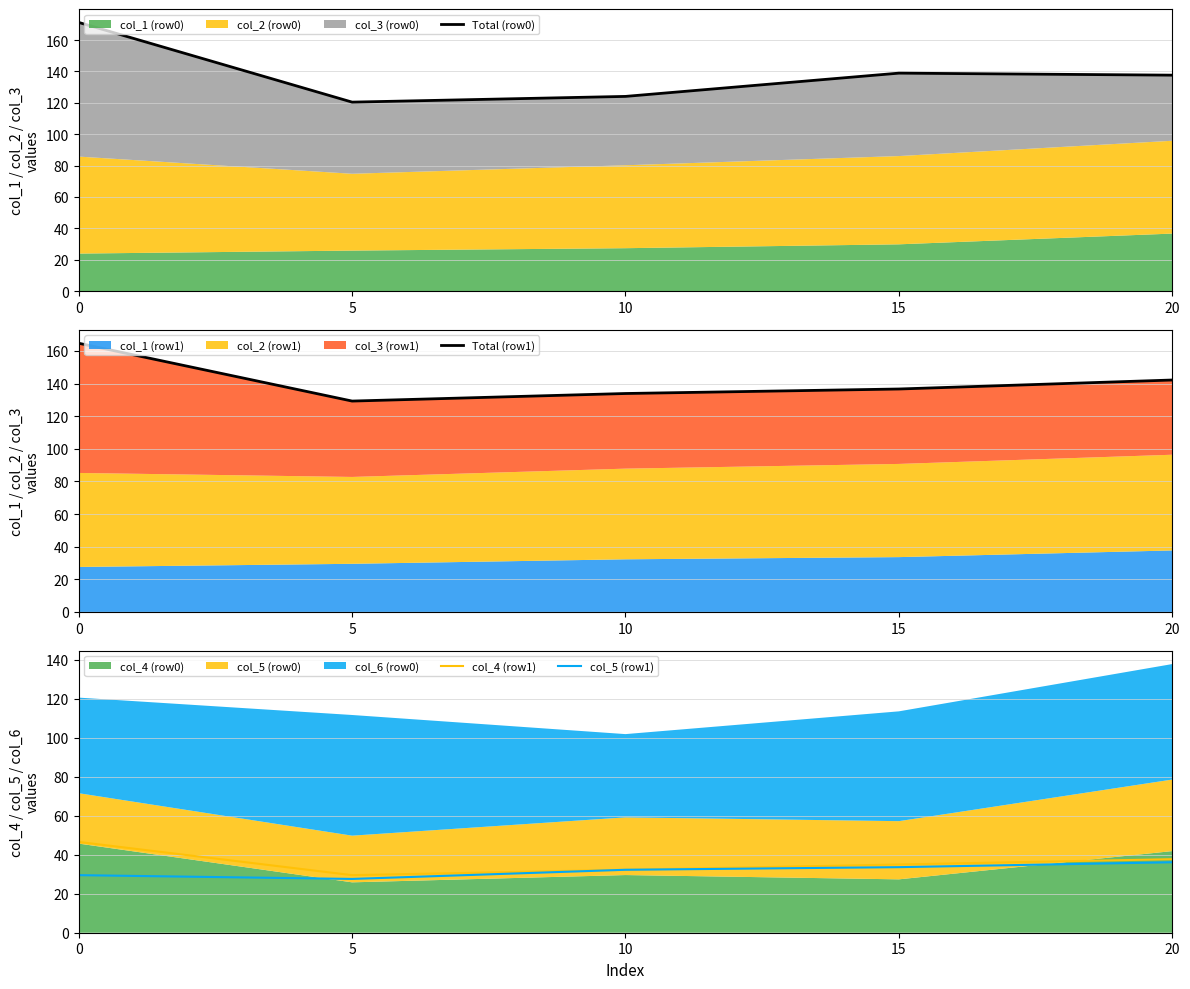

How many data points in Total (row1) are above 136?

3